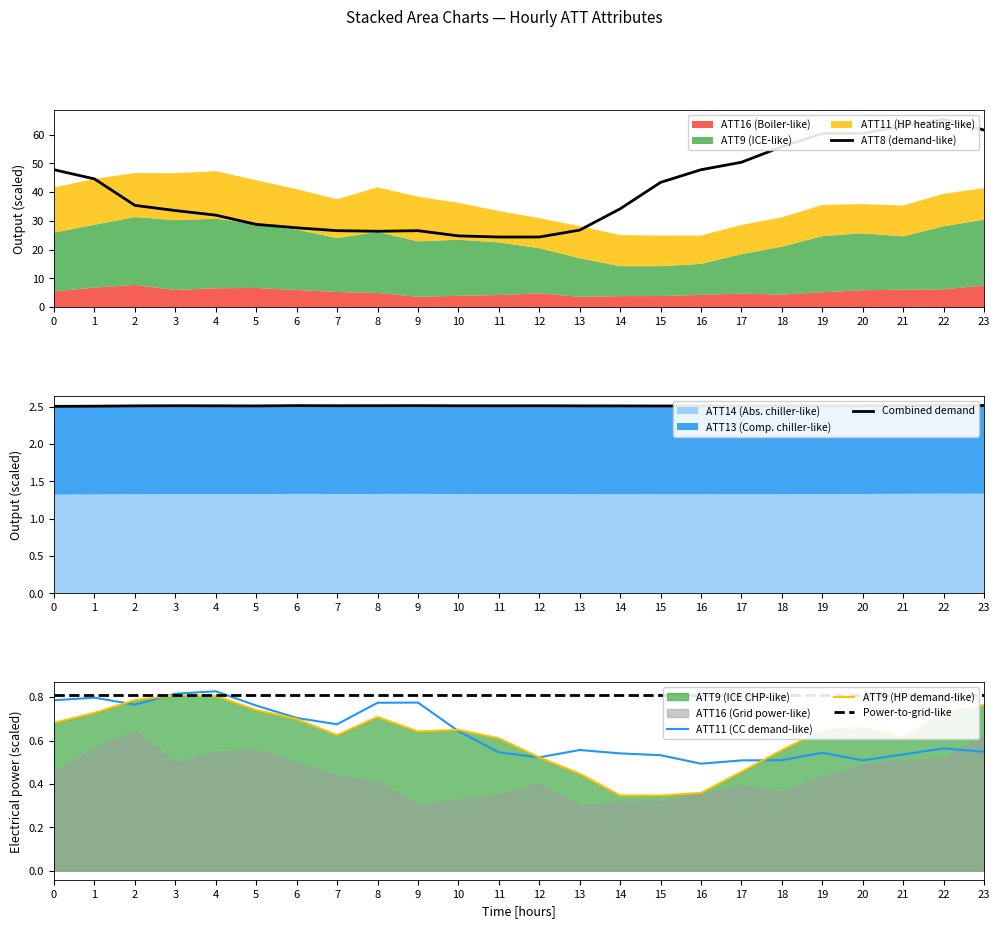

Where is ATT11 (CC demand-like) nearest to the value 0?

16